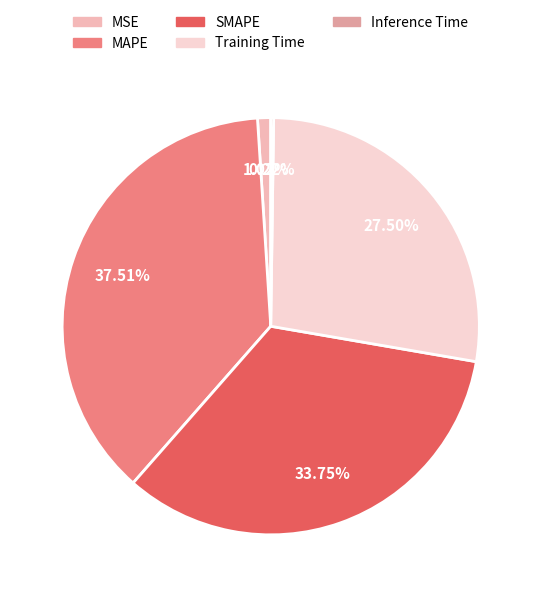

What percentage is NOT represented by Training Time?

72.5%